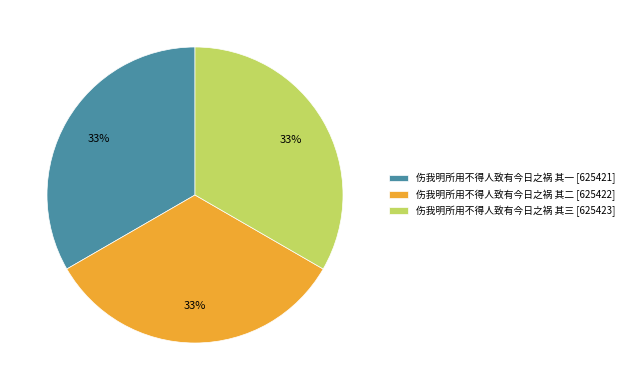

What is the ratio of the value at 伤我明所用不得人致有今日之祸 其一 [625421] to the value at 伤我明所用不得人致有今日之祸 其二 [625422]?

1.0